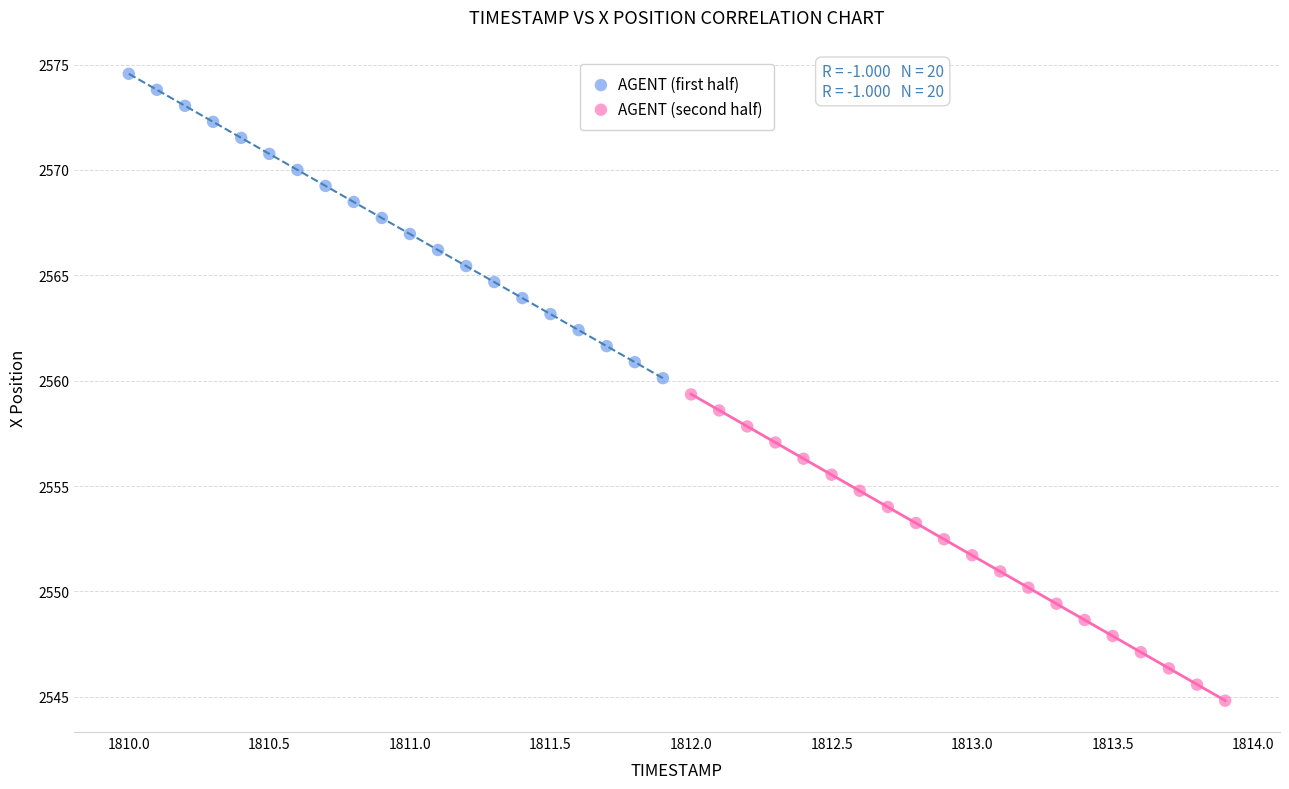

Which series reaches the maximum Y coordinate?

AGENT (first half)